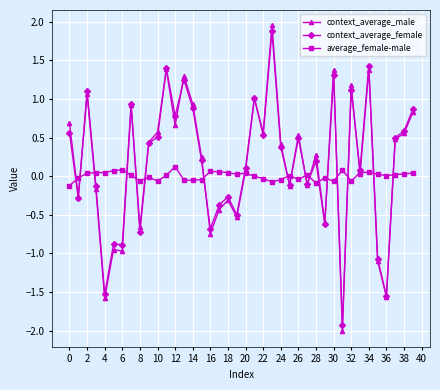

What is the minimum value for context_average_female?

-1.9